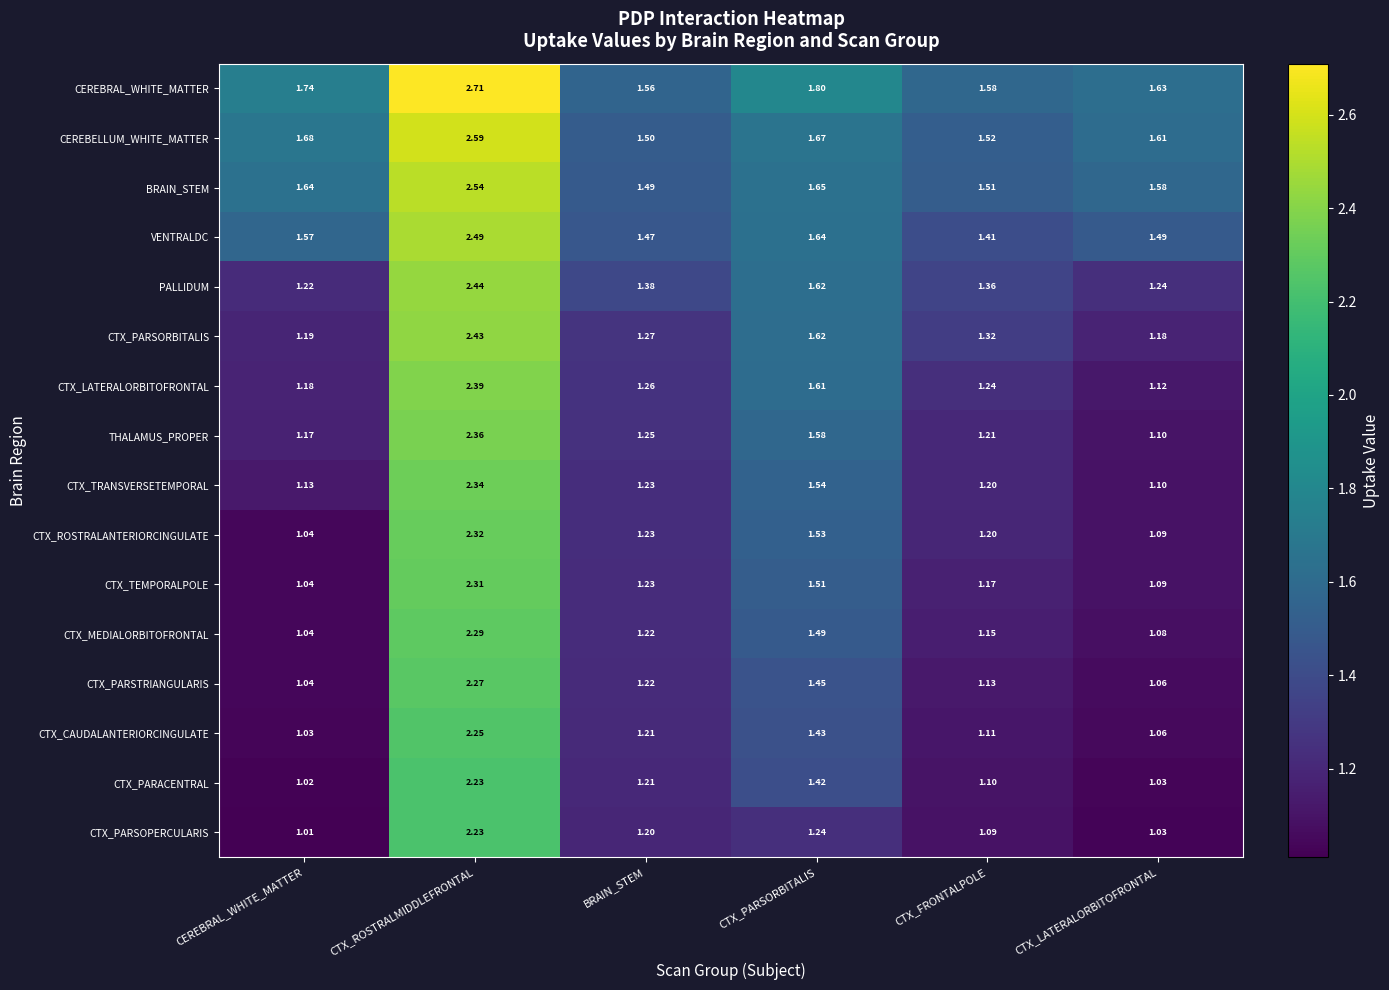

Which series has the widest spread of values?

CTX_ROSTRALANTERIORCINGULATE